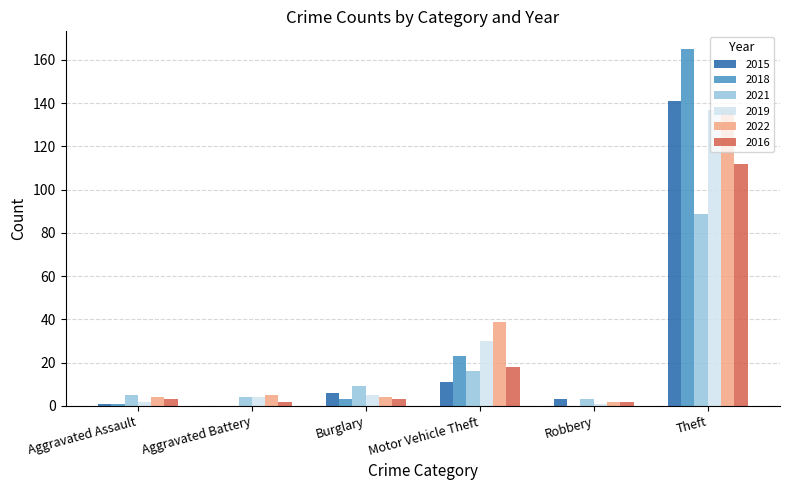

How many categories are shown in the chart?

6